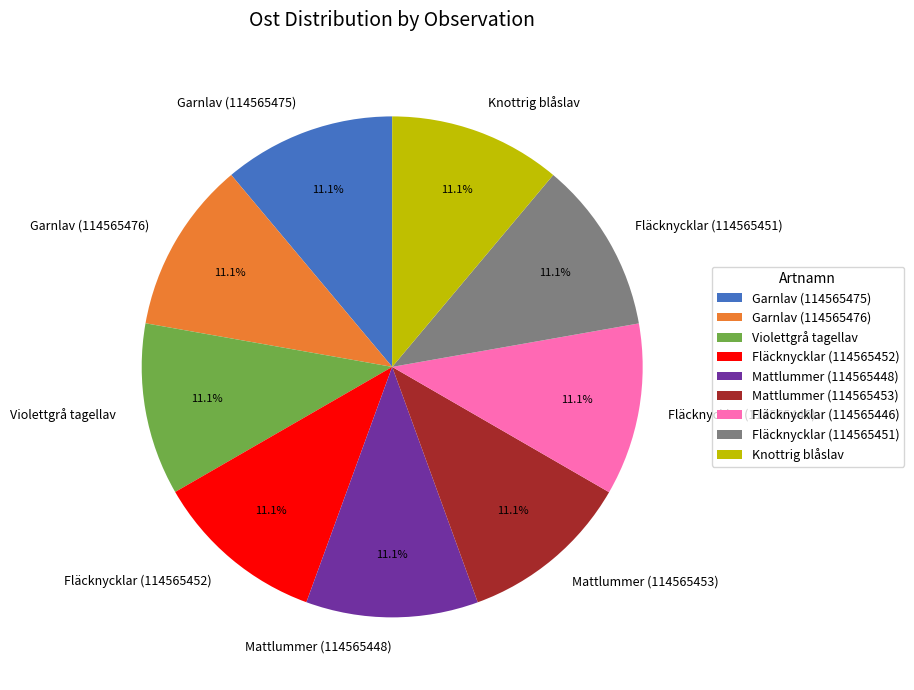

Count the number of slices in the pie.

9